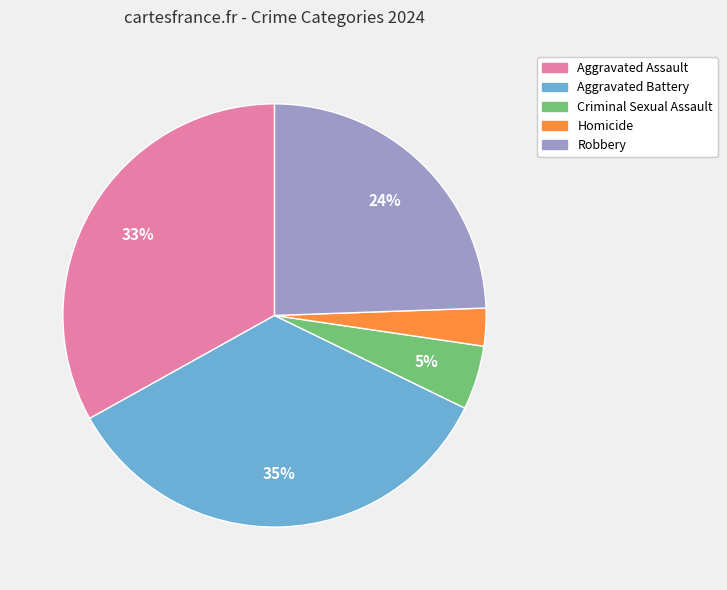

What percentage is the Criminal Sexual Assault slice, to the nearest percent?

5%